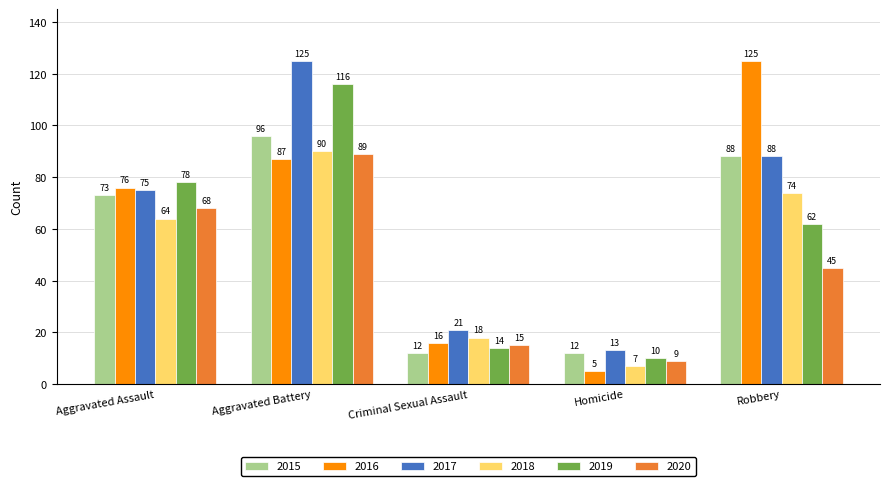

At which label does 2015 reach its peak?

Aggravated Battery